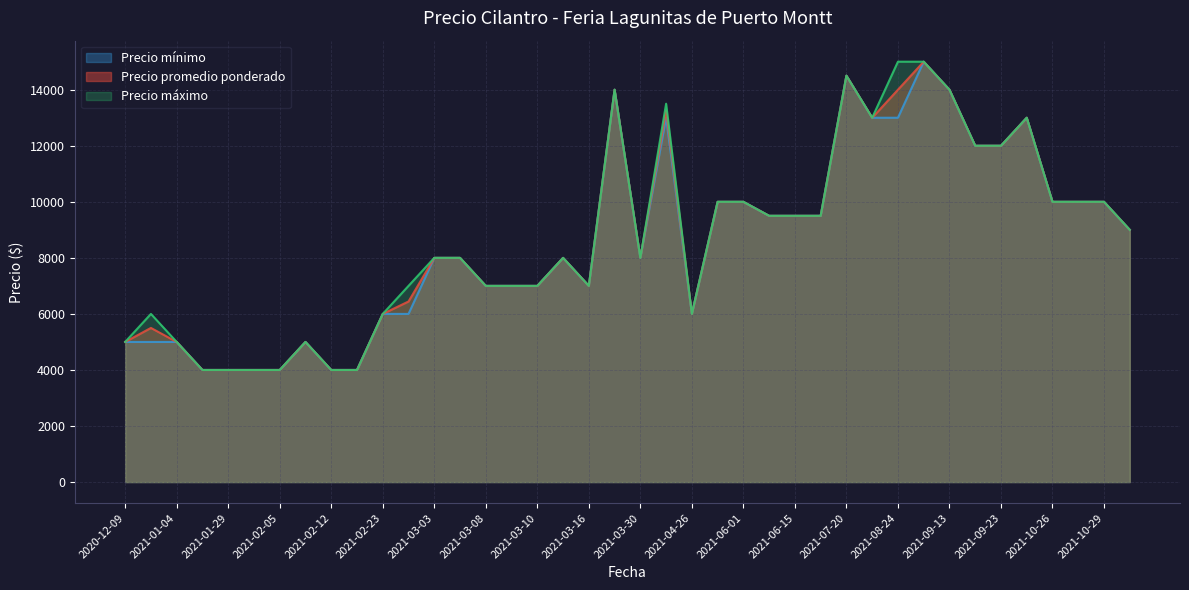

The value of Precio mínimo at 2021-02-23 is 9146. True or false?

False